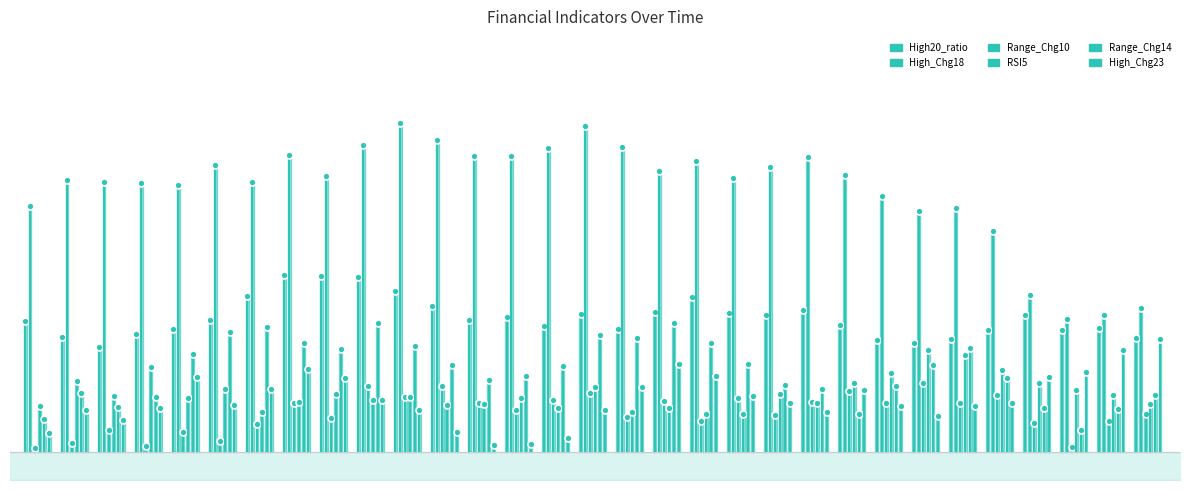

Between 0 and 1, which series saw the biggest shift?

High_Chg18